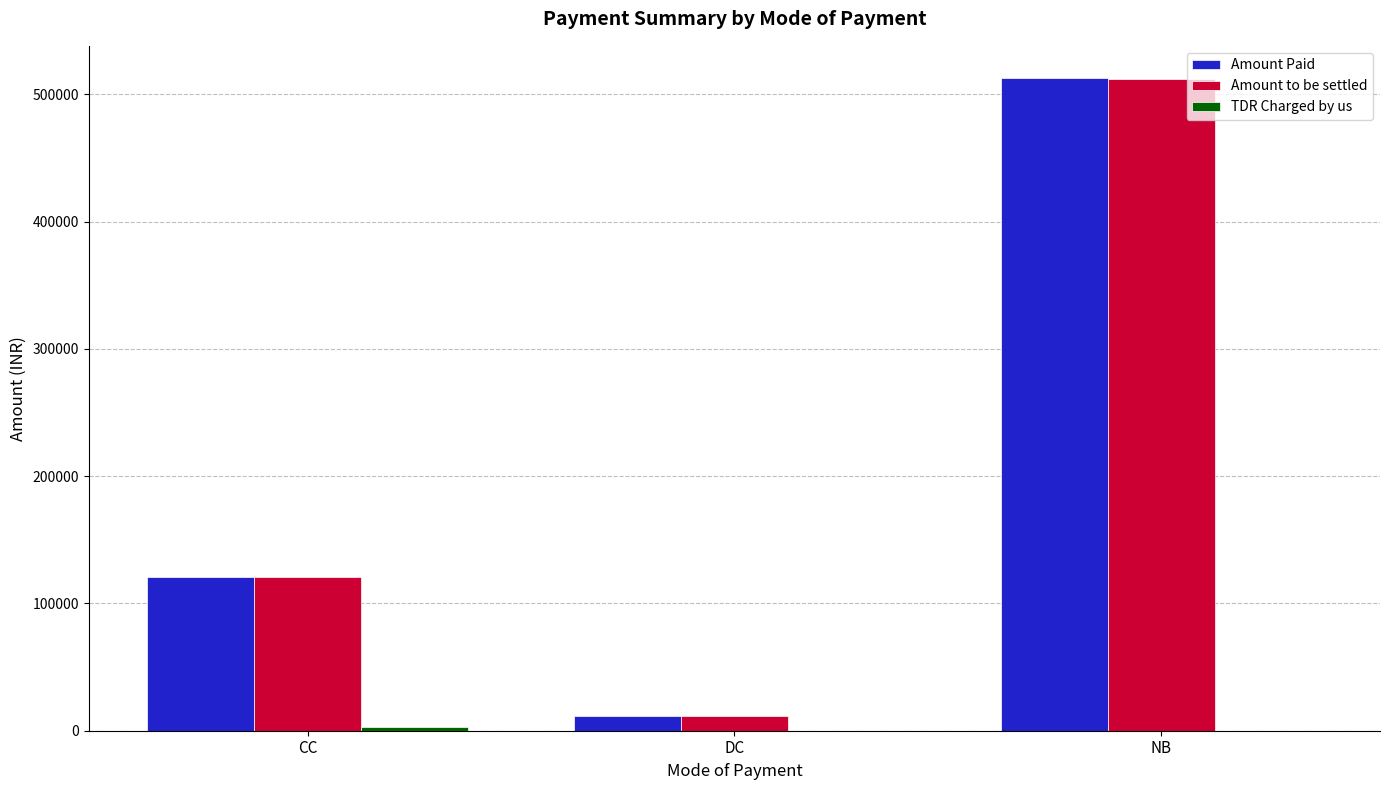

At which label is Amount to be settled closest to 261741?

CC